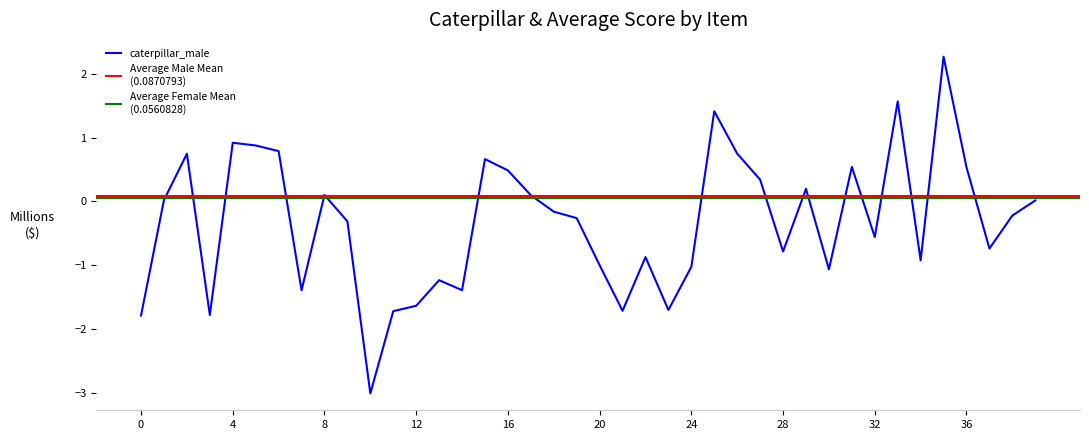

What is the maximum value for caterpillar_male?

2.3